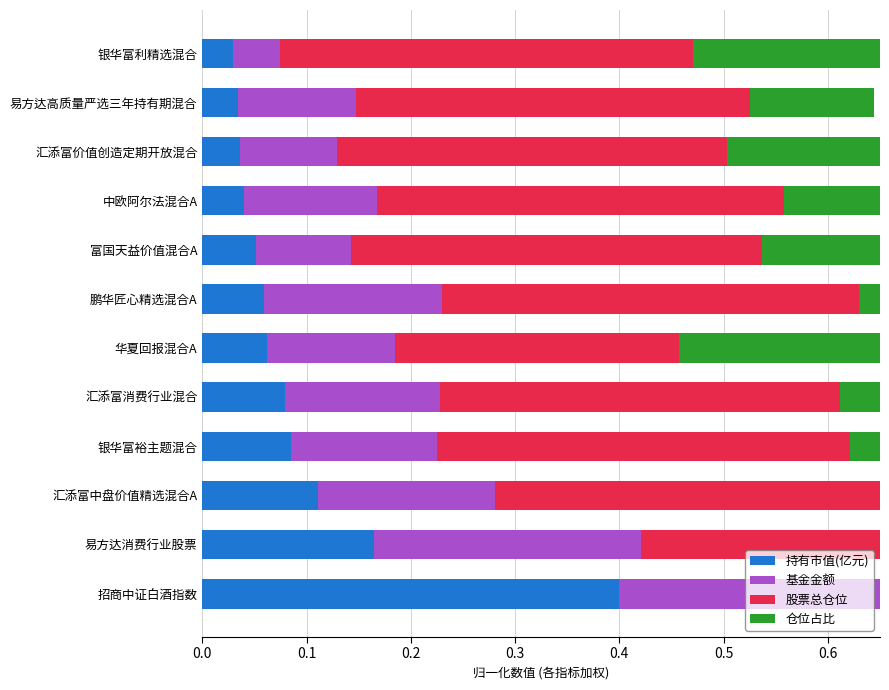

Rank the series by their average value, from lowest to highest.

持有市值(亿元), 基金金额, 仓位占比, 股票总仓位